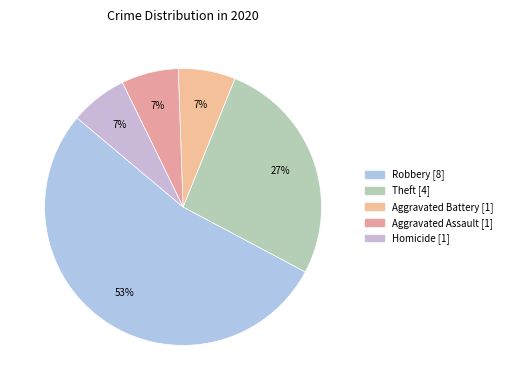

Which category has the smallest portion of the pie?

Aggravated Battery